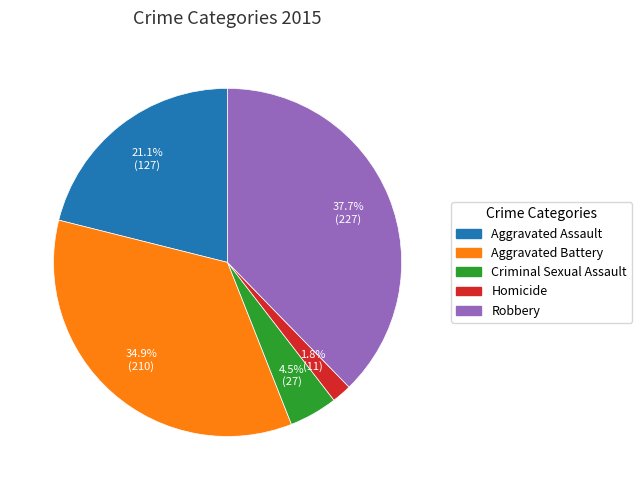

To the nearest percent, what is the average slice percentage?

20%